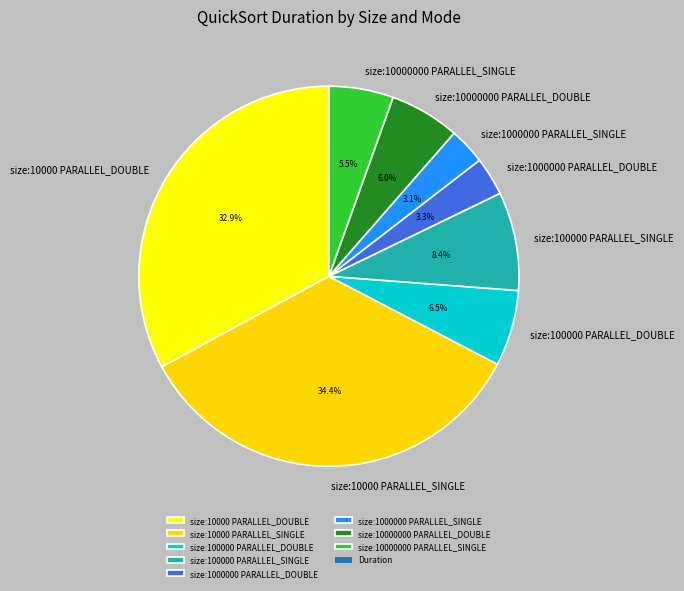

Which slice is the largest?

size:10000 PARALLEL_SINGLE